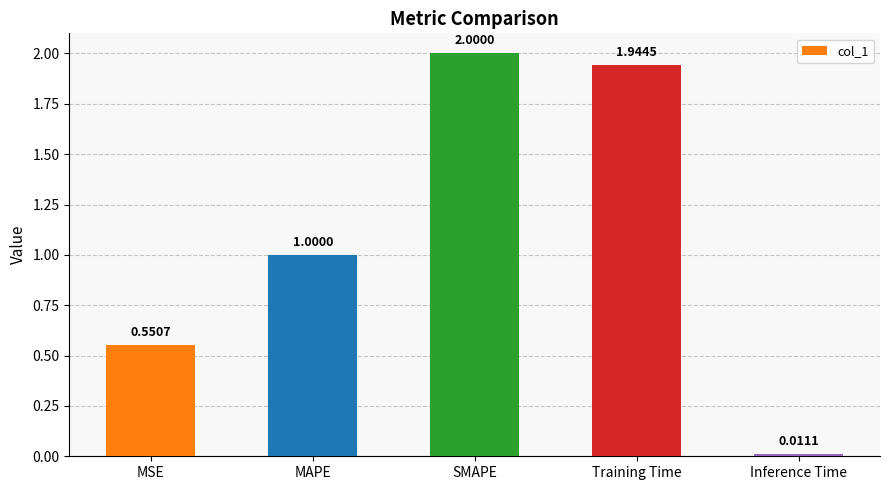

What is the difference between the maximum and minimum values?

2.0